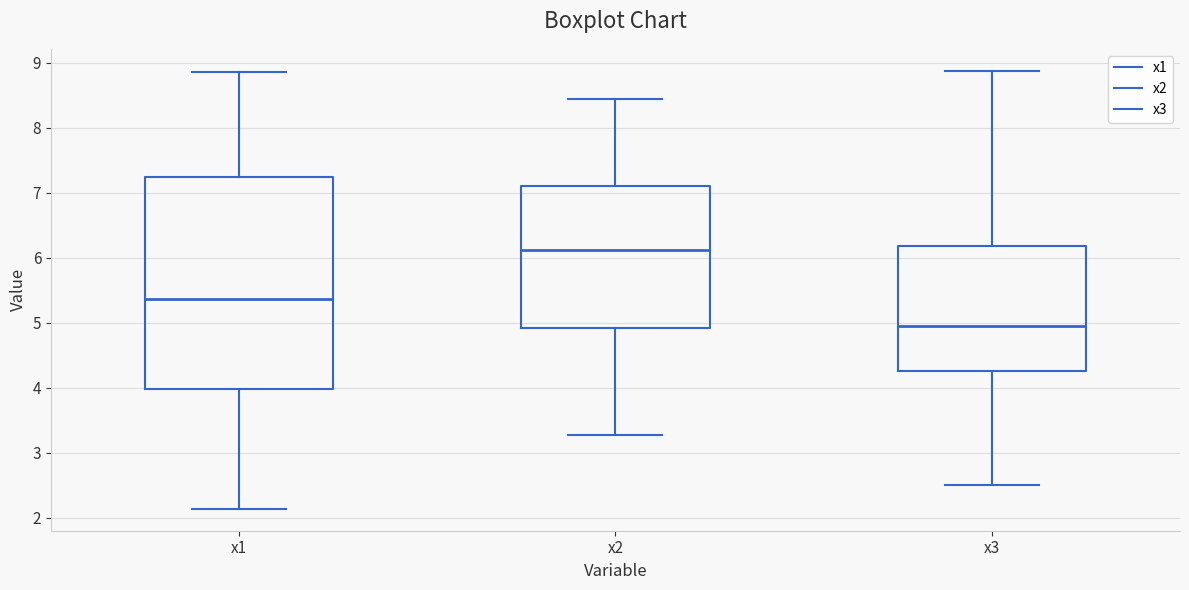

Where is the upper edge of the box for x2 on the y-axis? The values are not printed on the chart, so give them approximately, as read against the axis.

7.1